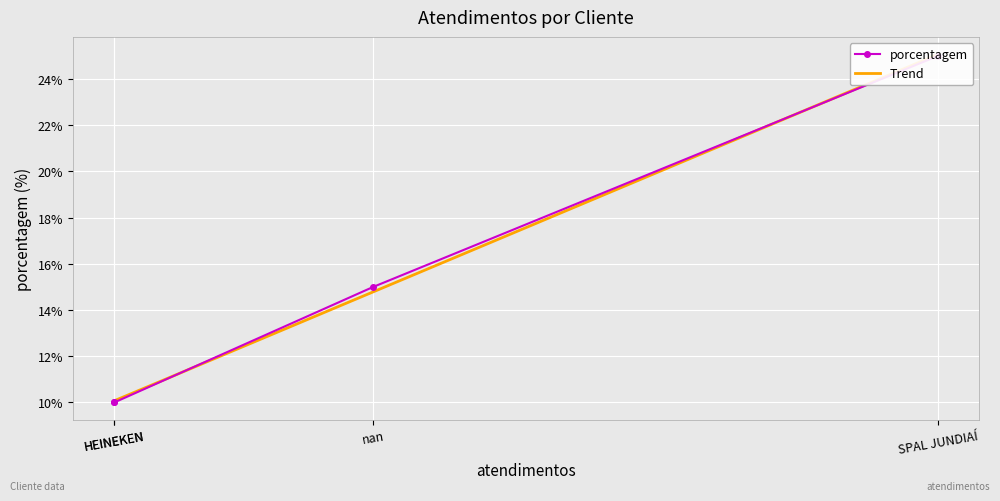

The chart shows a value of 23 at nan. True or false?

False